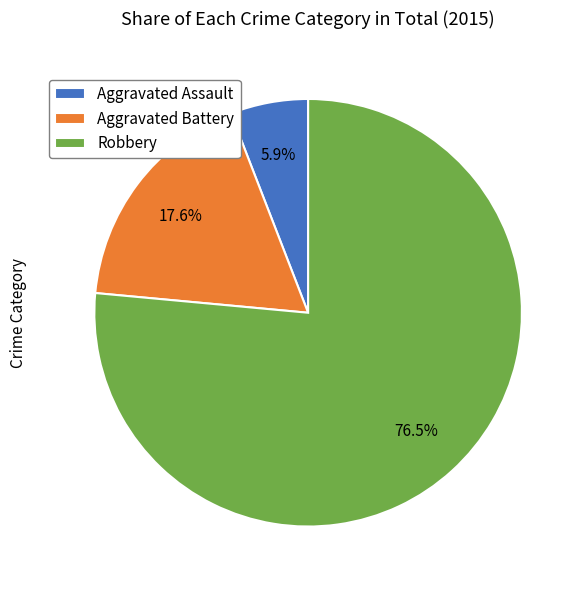

What is the largest slice in the pie chart?

Robbery